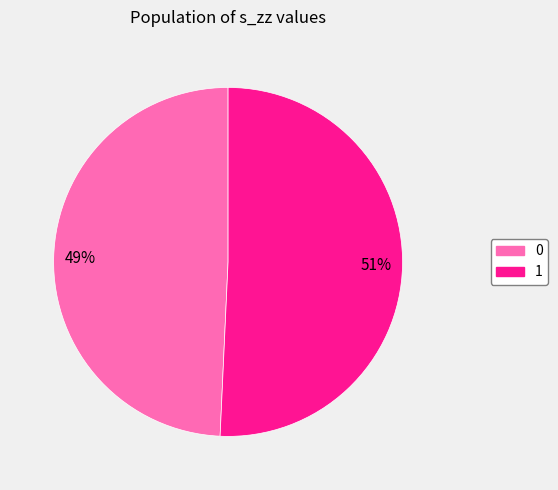

Approximately how many times larger is the value at 0 compared to 1?

1.0